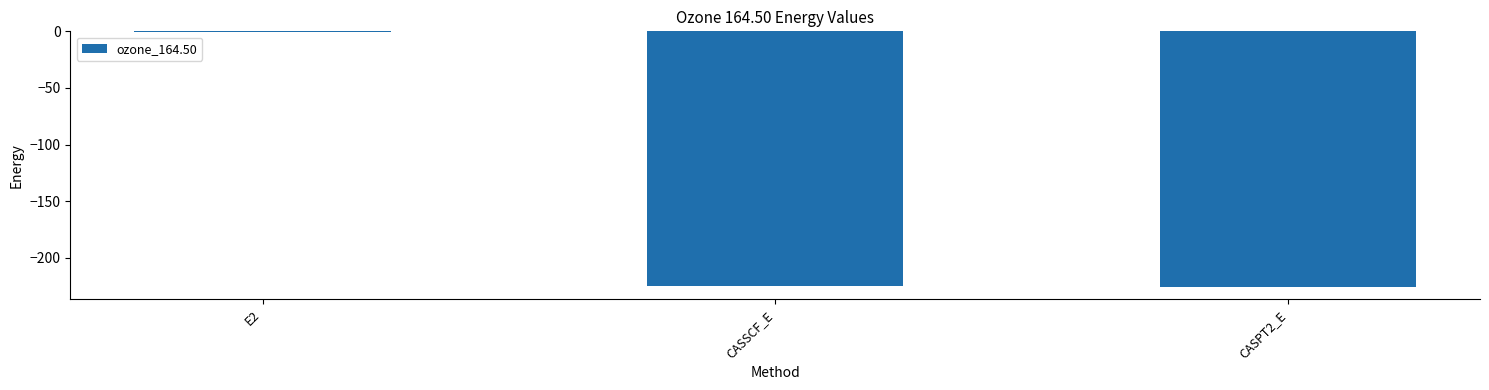

Which category has the highest value across all series?

E2